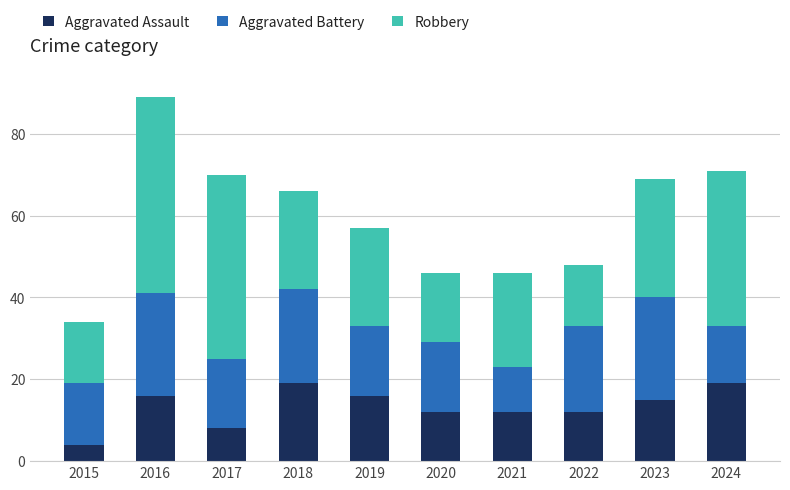

Does the chart contain stacked bars?

Yes